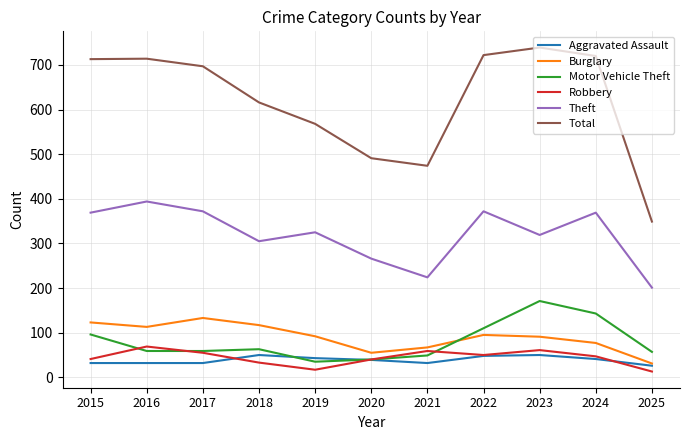

What is the difference between the second highest and second lowest values in the Burglary series?

68